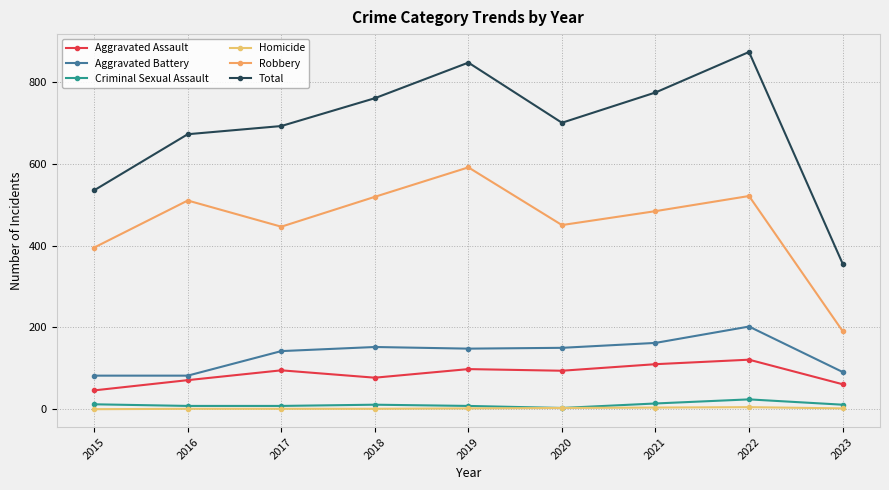

True or false: Homicide and Robbery intersect in this chart.

False